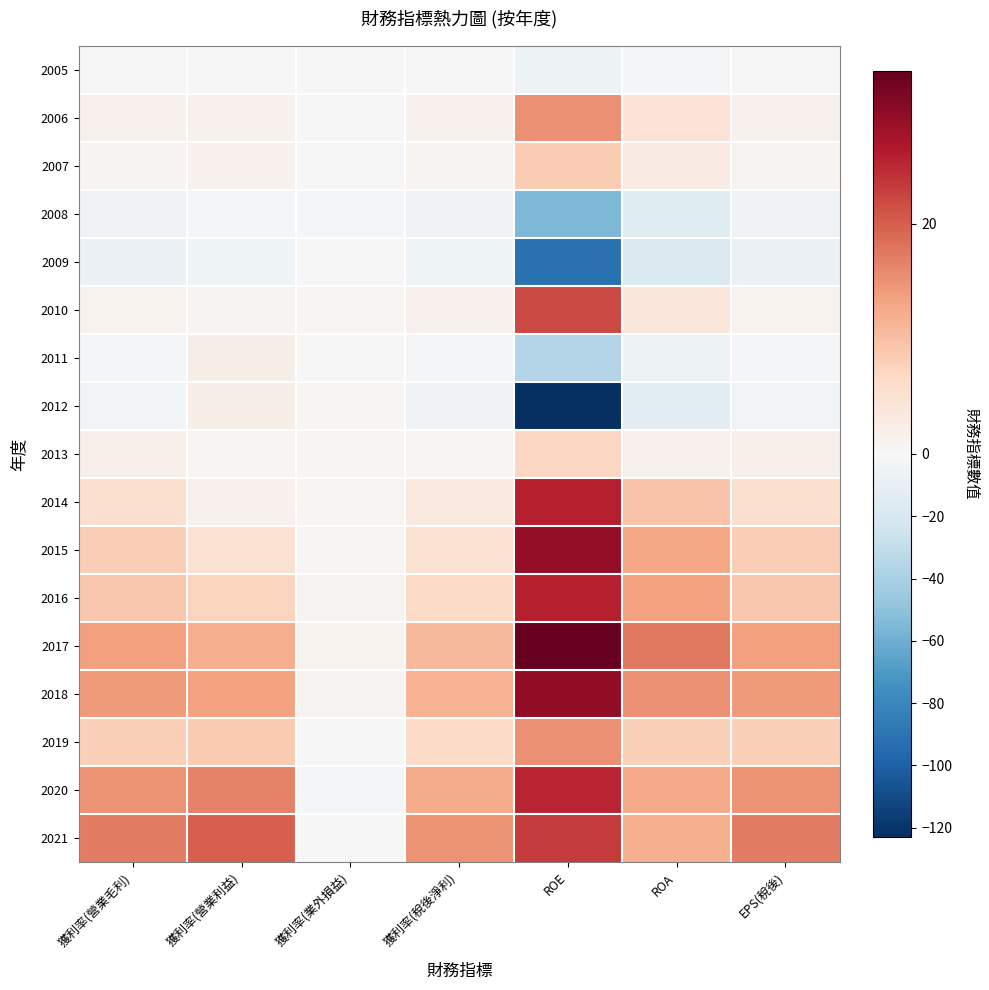

What is the smallest value displayed?

-123.0